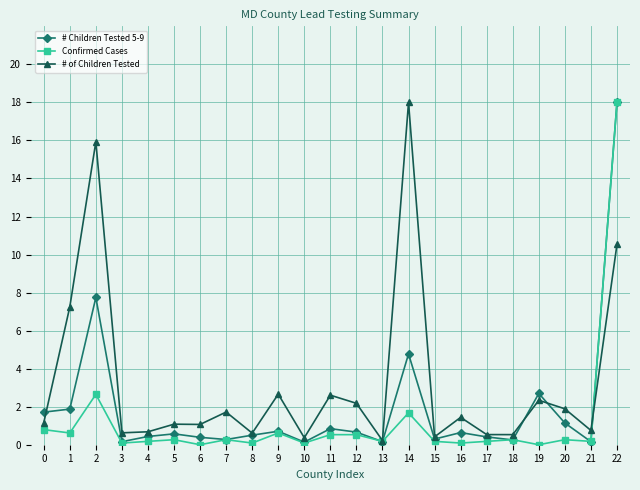

Is it true that # of Children Tested equals 9.5 at 14?

False